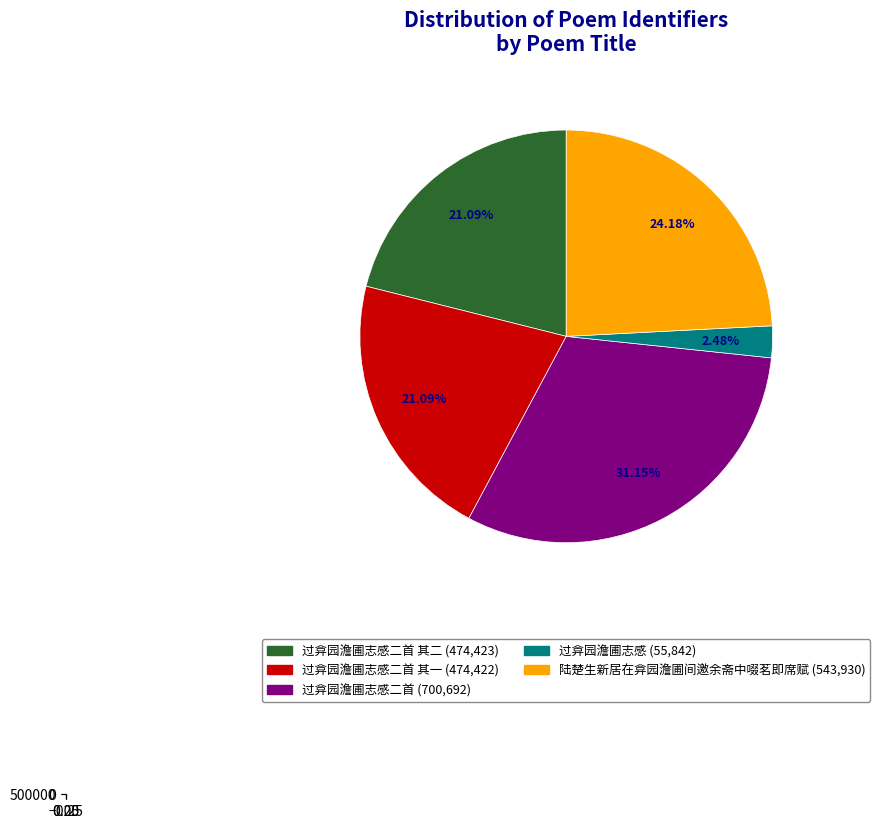

Combined, do 过弇园澹圃志感二首 其二 and 过弇园澹圃志感 account for over 50%?

No